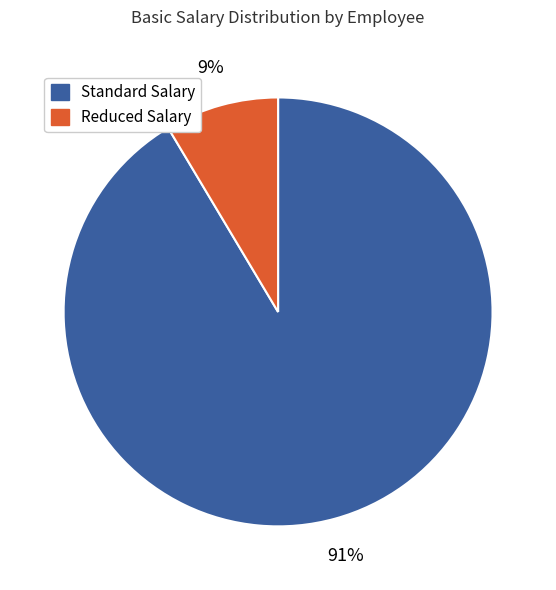

To the nearest percent, what is the average slice percentage?

50%